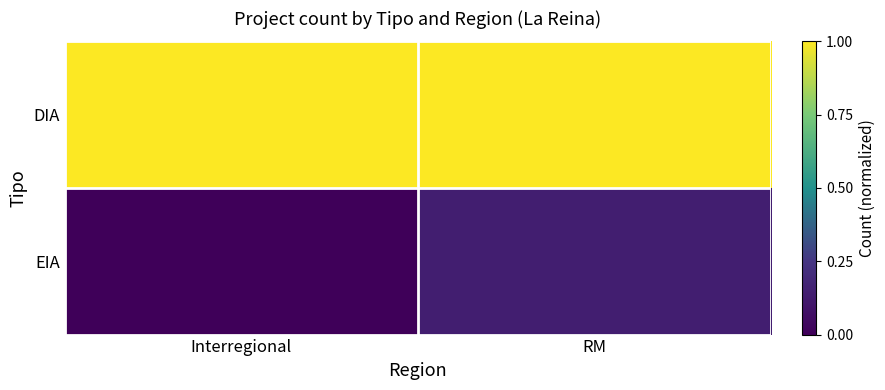

List the series in order of their peak value, lowest first.

EIA, DIA